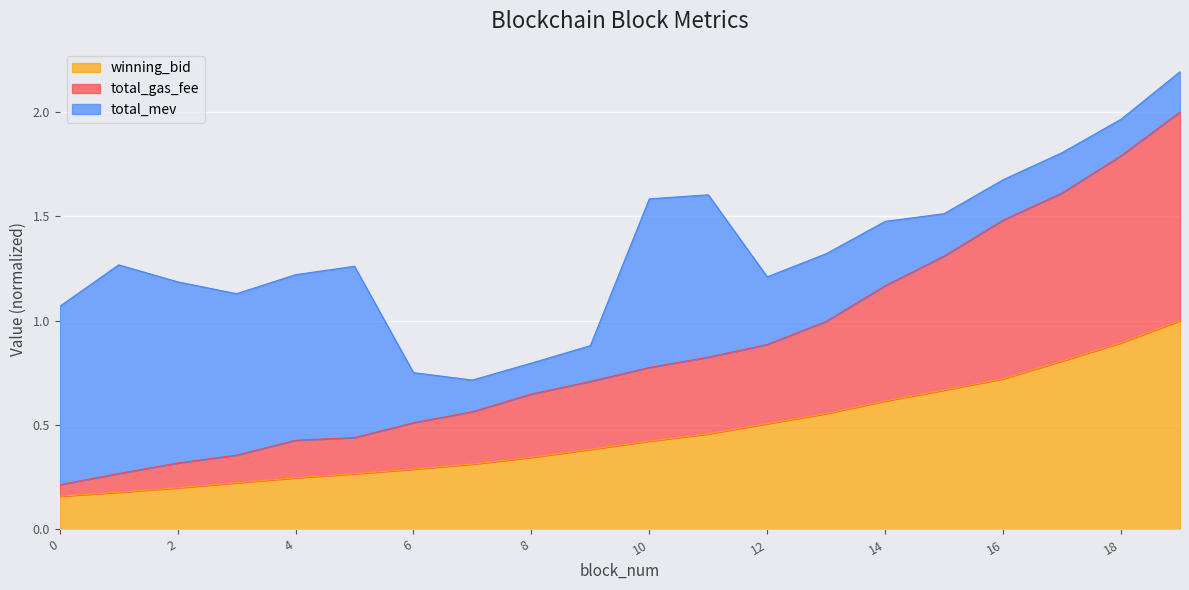

True or false: winning_bid and total_gas_fee intersect in this chart.

False